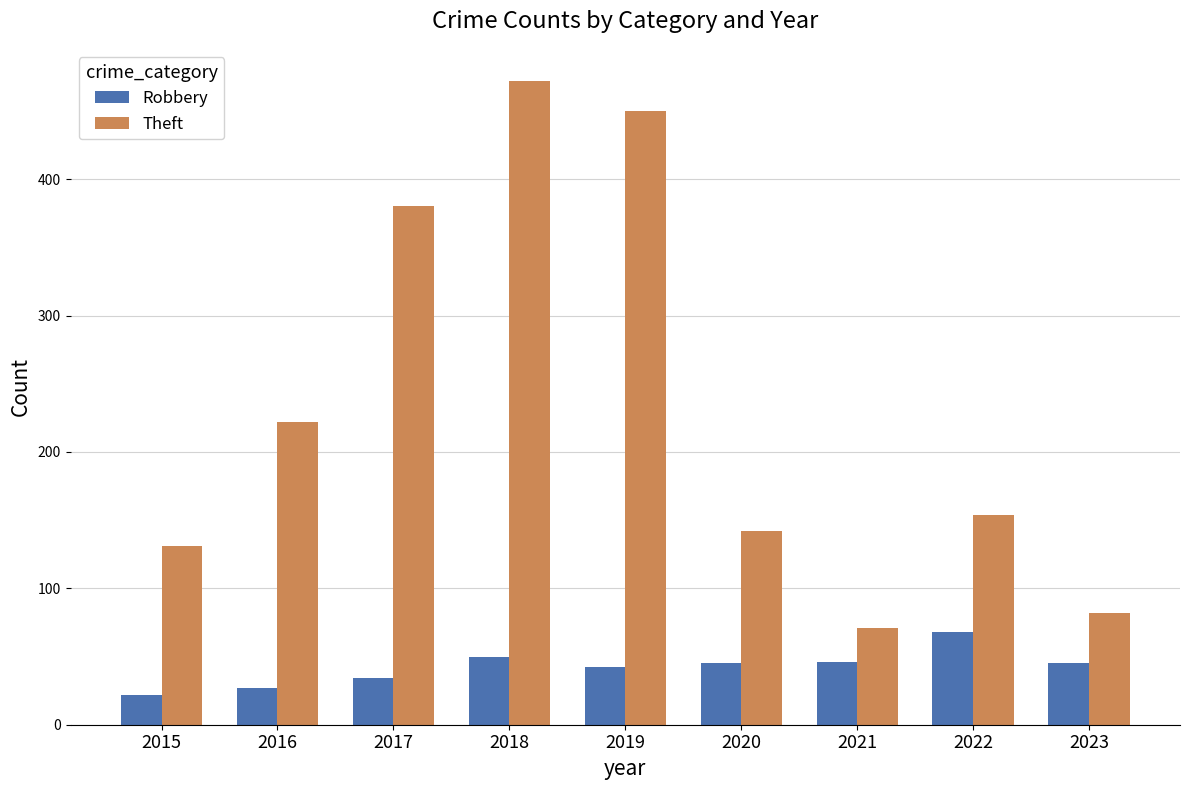

Where is Theft nearest to the value 271?

2016